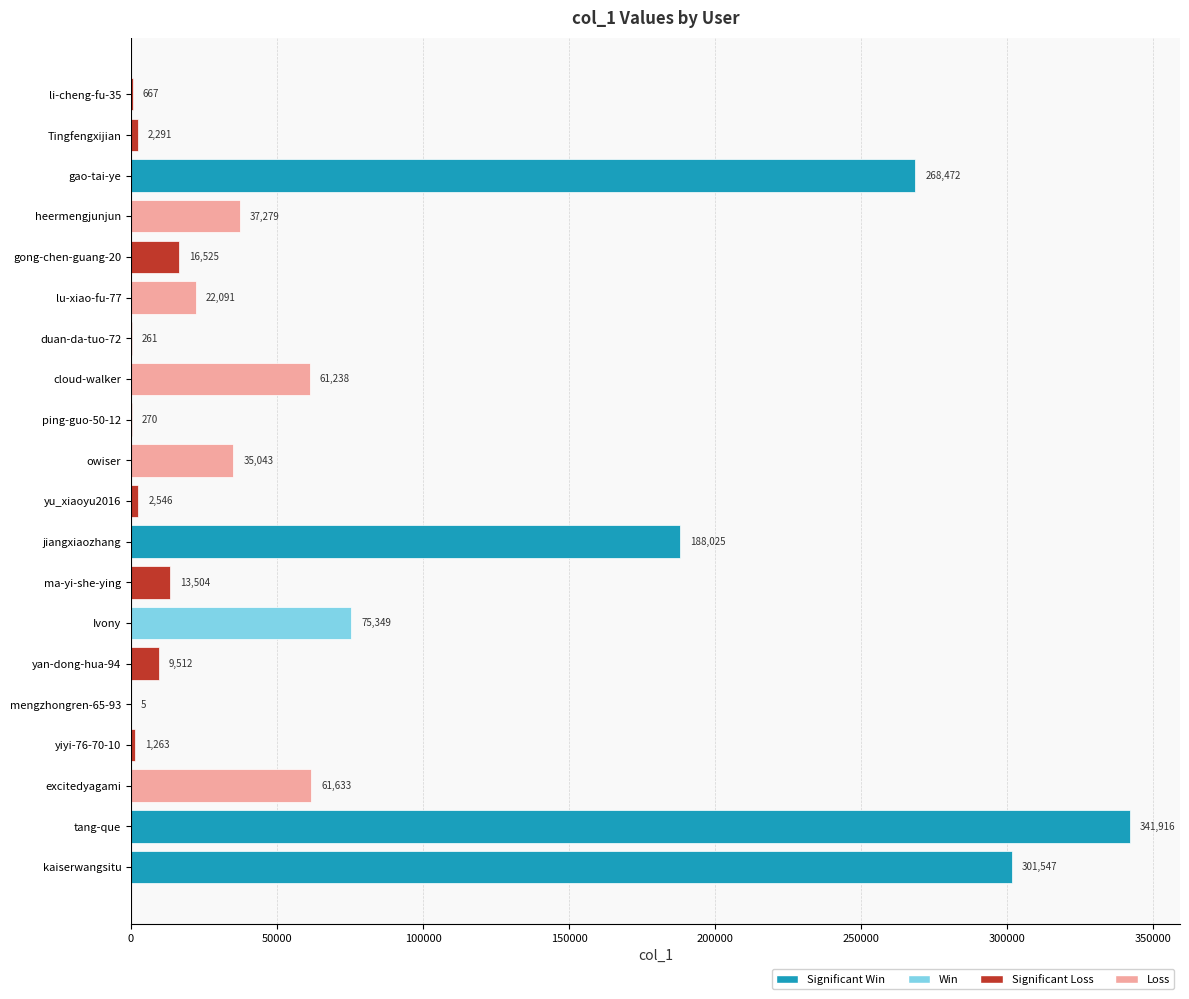

The chart shows a value of 268472 at gao-tai-ye. True or false?

True